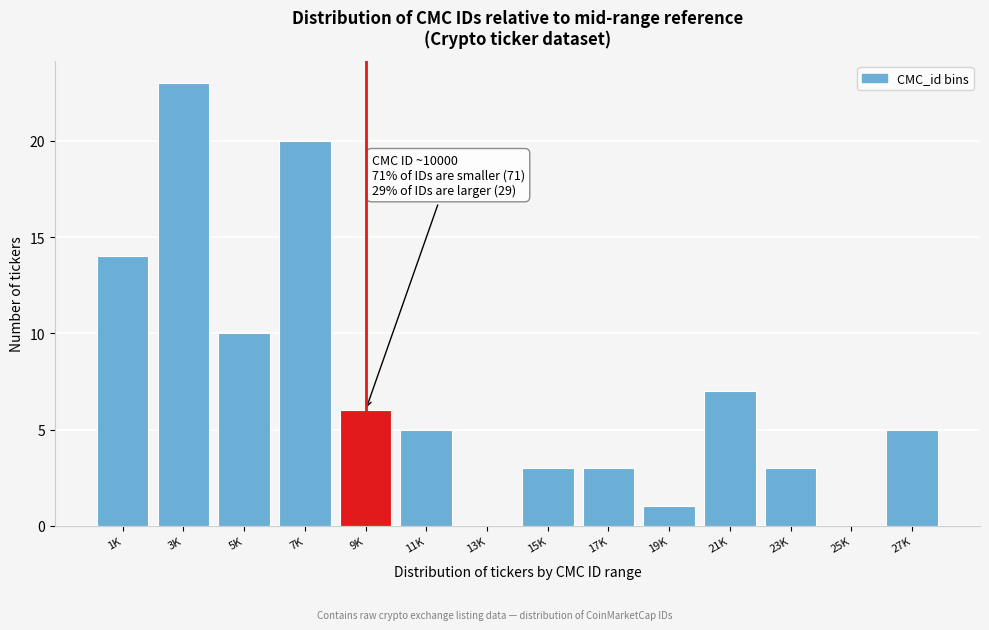

Reading right to left, extract all data points from this chart.

27K=5	25K=0	23K=3	21K=7	19K=1	17K=3	15K=3	13K=0	11K=5	9K=6	7K=20	5K=10	3K=23	1K=14